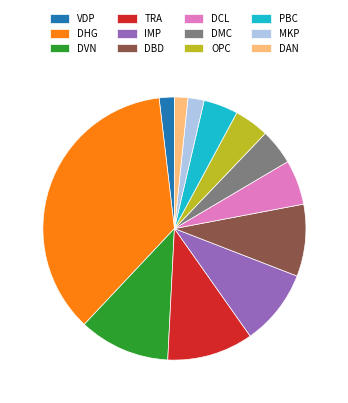

How many slices are in this pie chart?

12